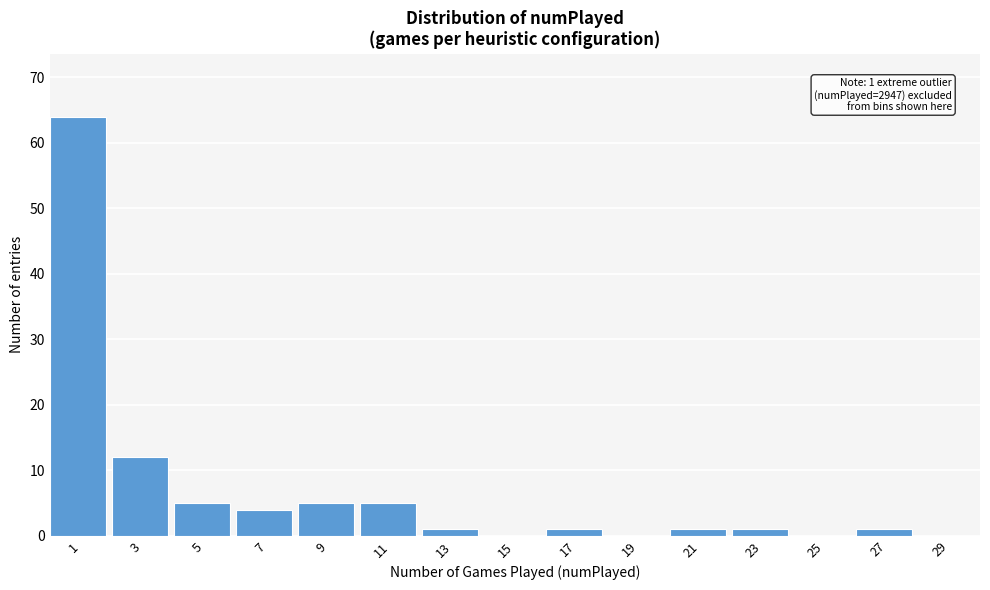

Reading left to right, list all the values displayed in this chart.

1=64	3=12	5=5	7=4	9=5	11=5	13=1	15=0	17=1	19=0	21=1	23=1	25=0	27=1	29=0